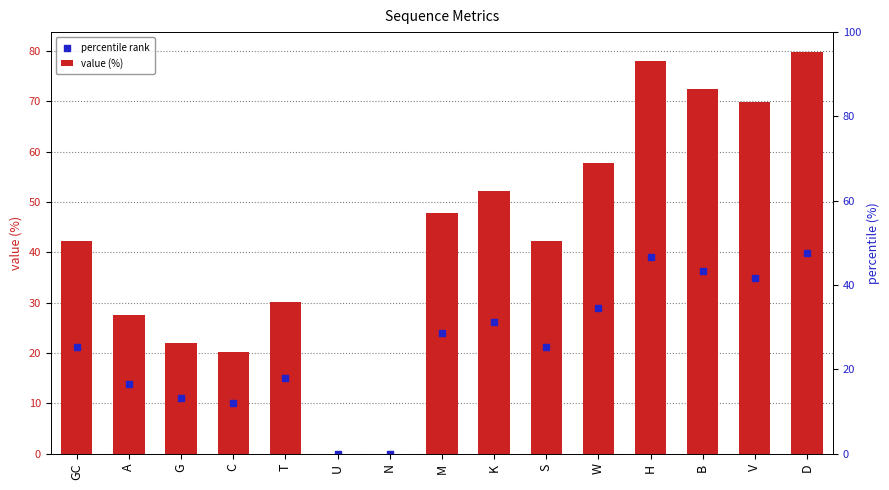

Which series contains the lowest Y value?

value (%)